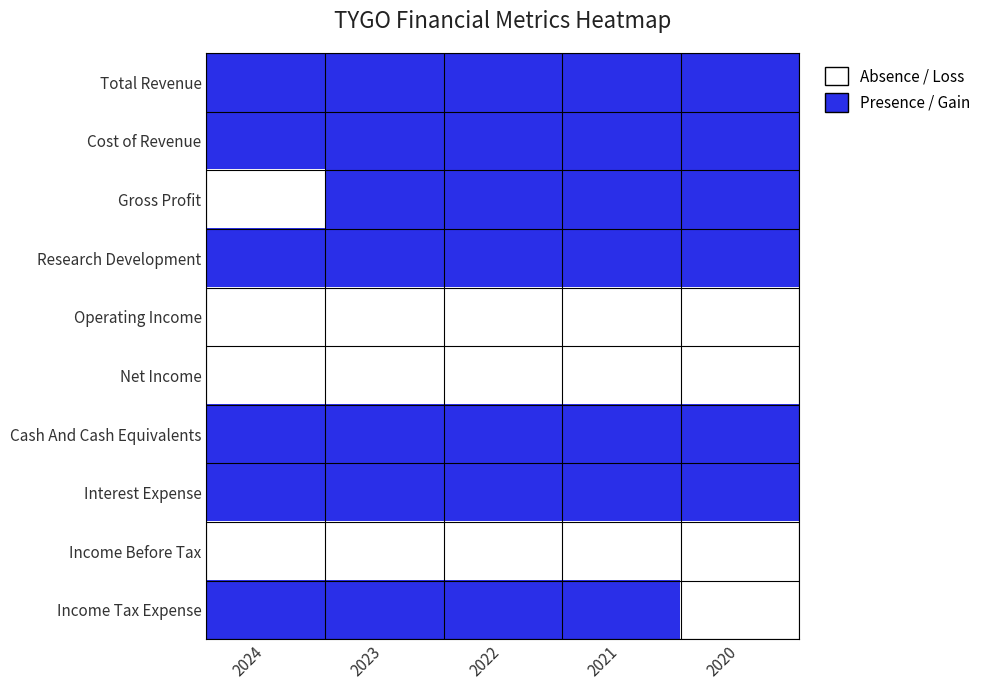

At which category is the sum across all series the highest?

2023